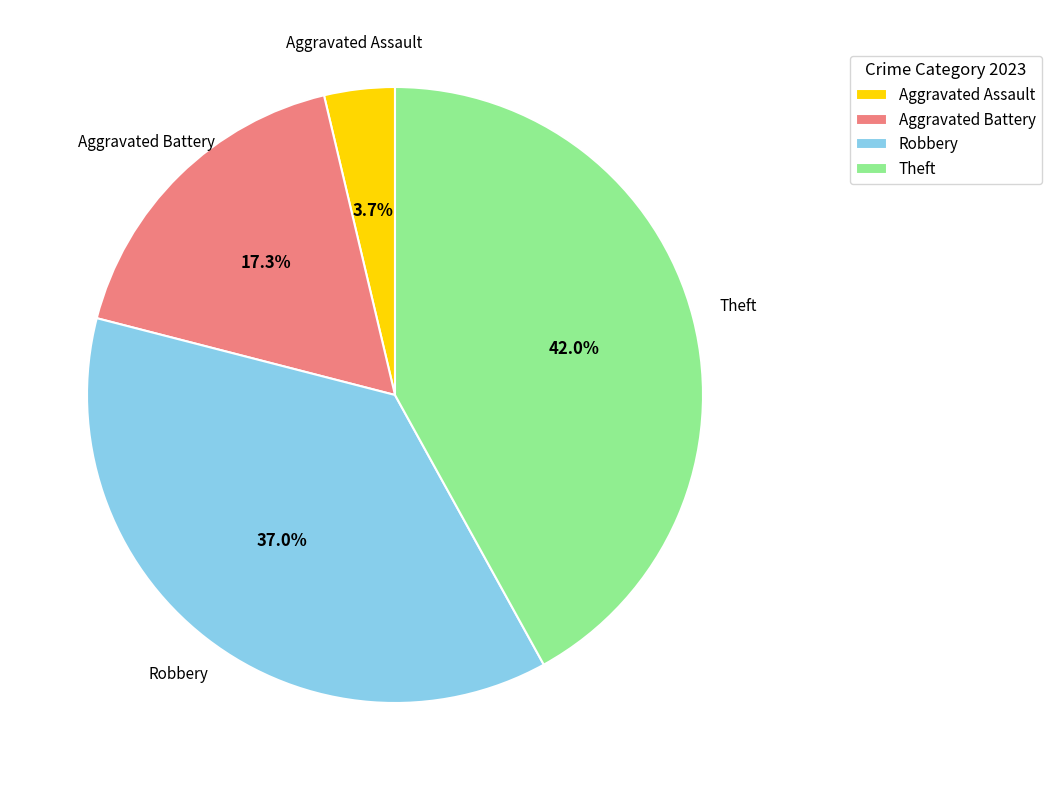

How much of the chart is everything except Theft?

58.0%